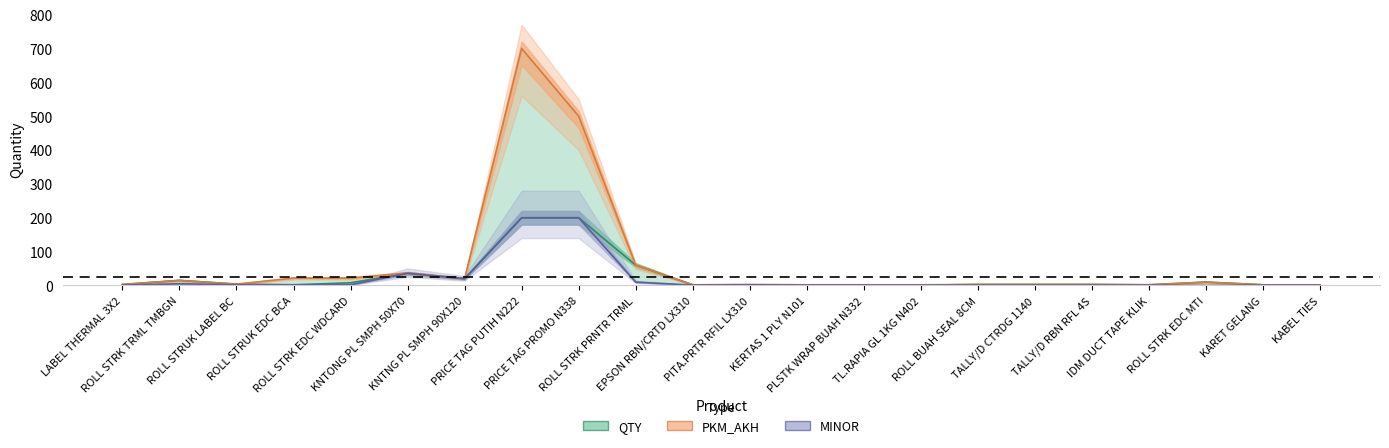

Which series has the largest total across all categories?

PKM_AKH